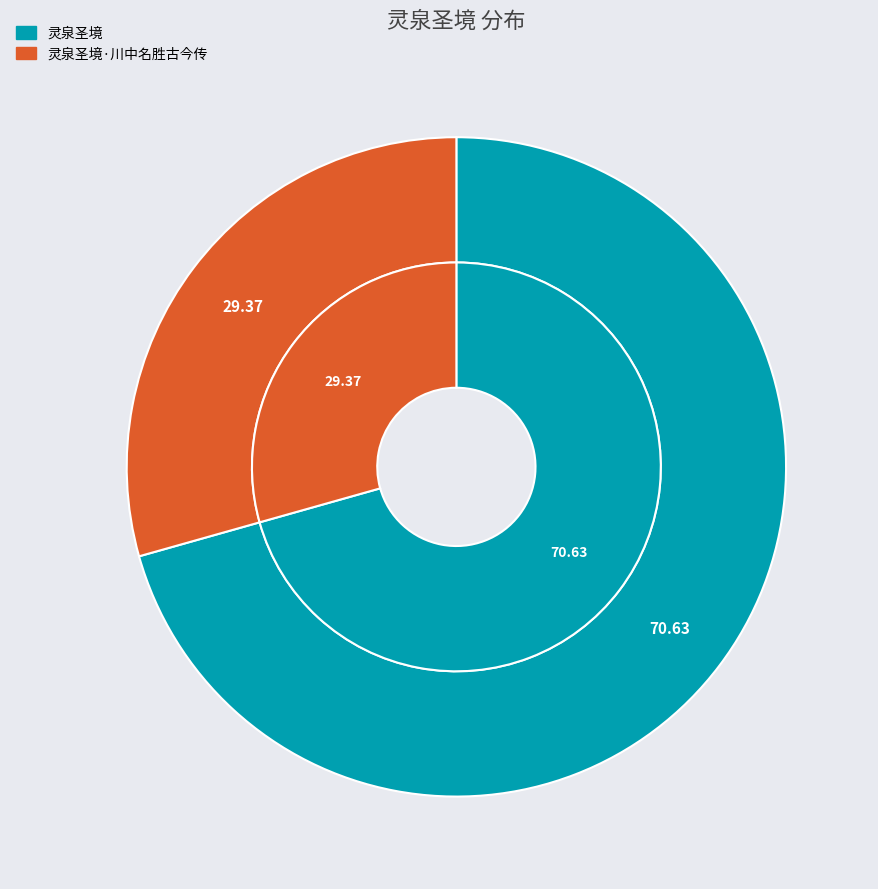

How many segments does this pie chart have?

2